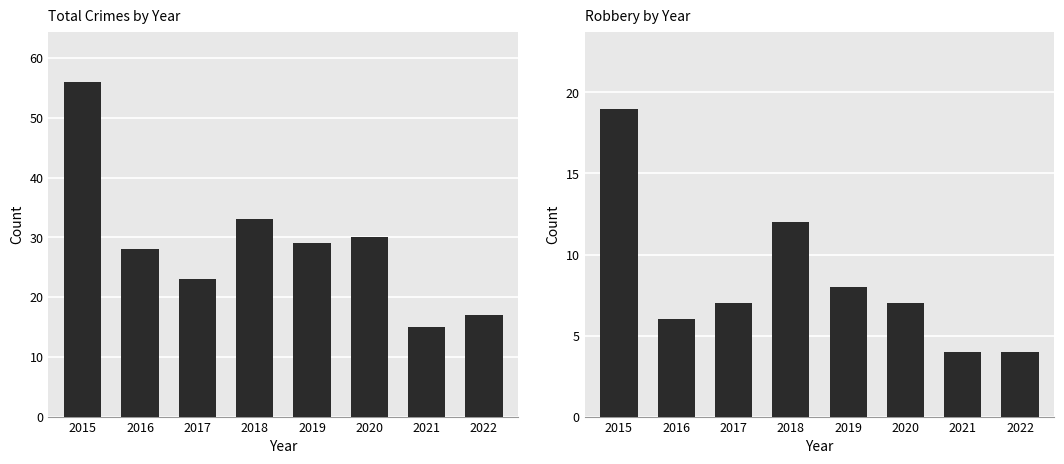

The value of Robbery at 2021 is 7. True or false?

False